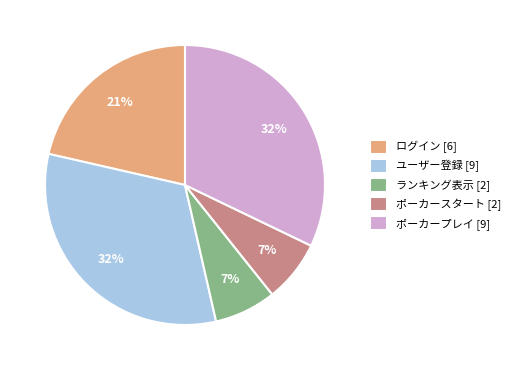

Is there a majority slice in this chart?

No